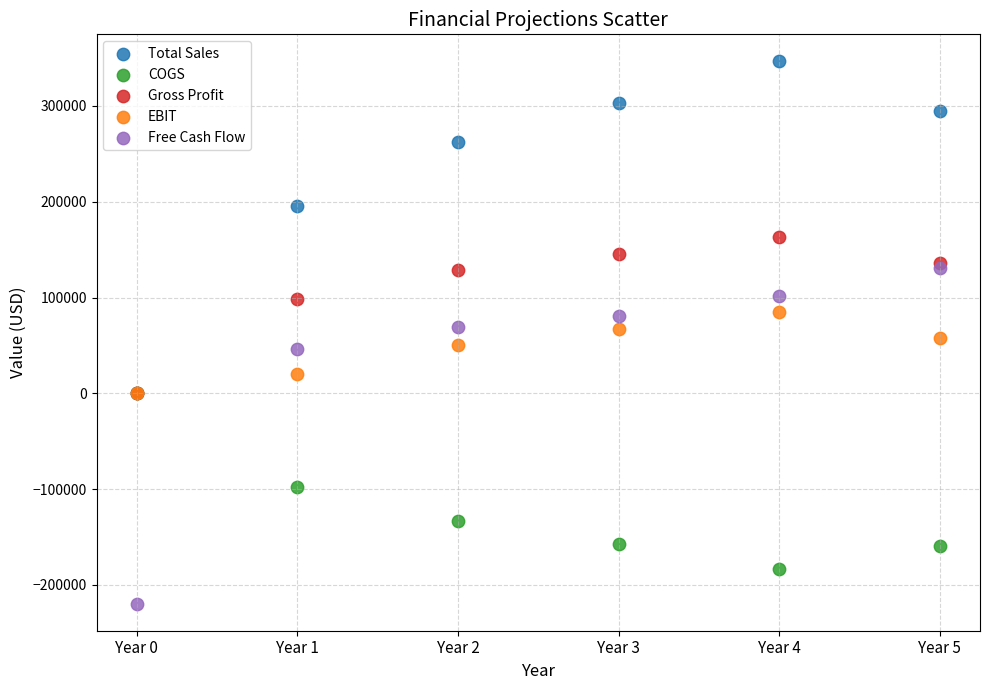

In the Total Sales series, what Y value is closest to 173229?

196000.0